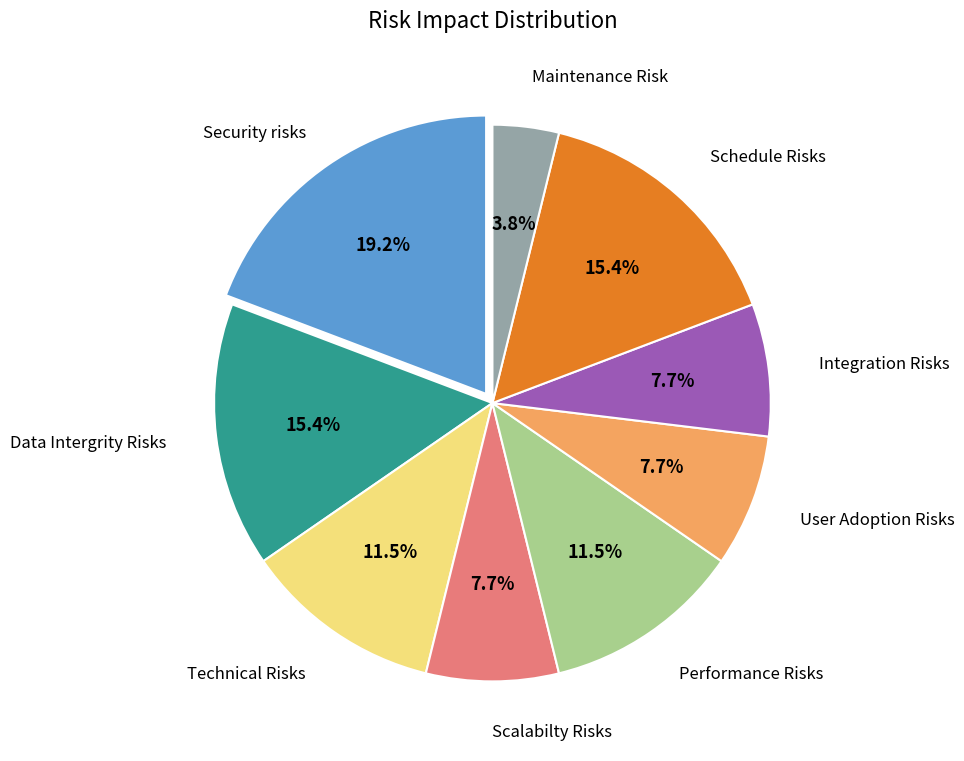

Combined, do Schedule Risks and Data Intergrity Risks account for over 50%?

No